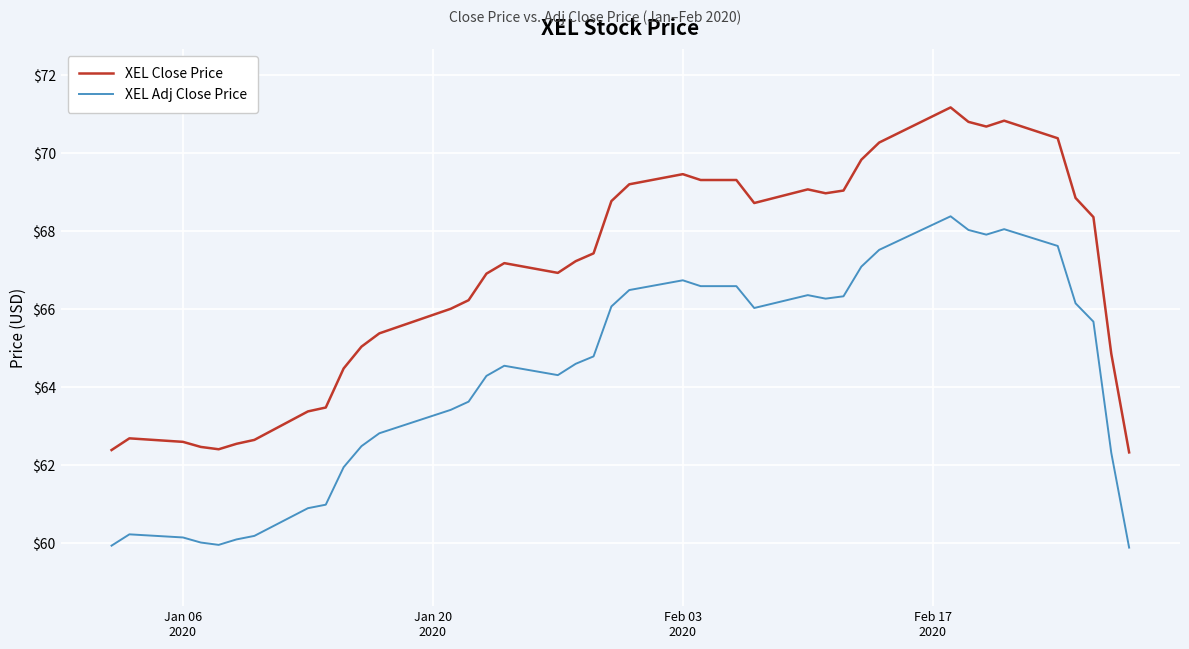

List the series in order of their overall mean, highest first.

XEL Close Price, XEL Adj Close Price